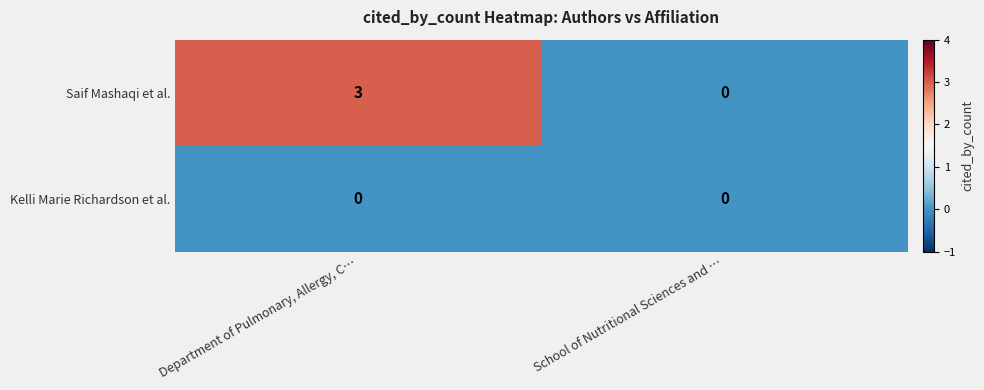

Is it true that Saif Mashaqi et al. equals 2 at School of Nutritional Sciences and …?

False